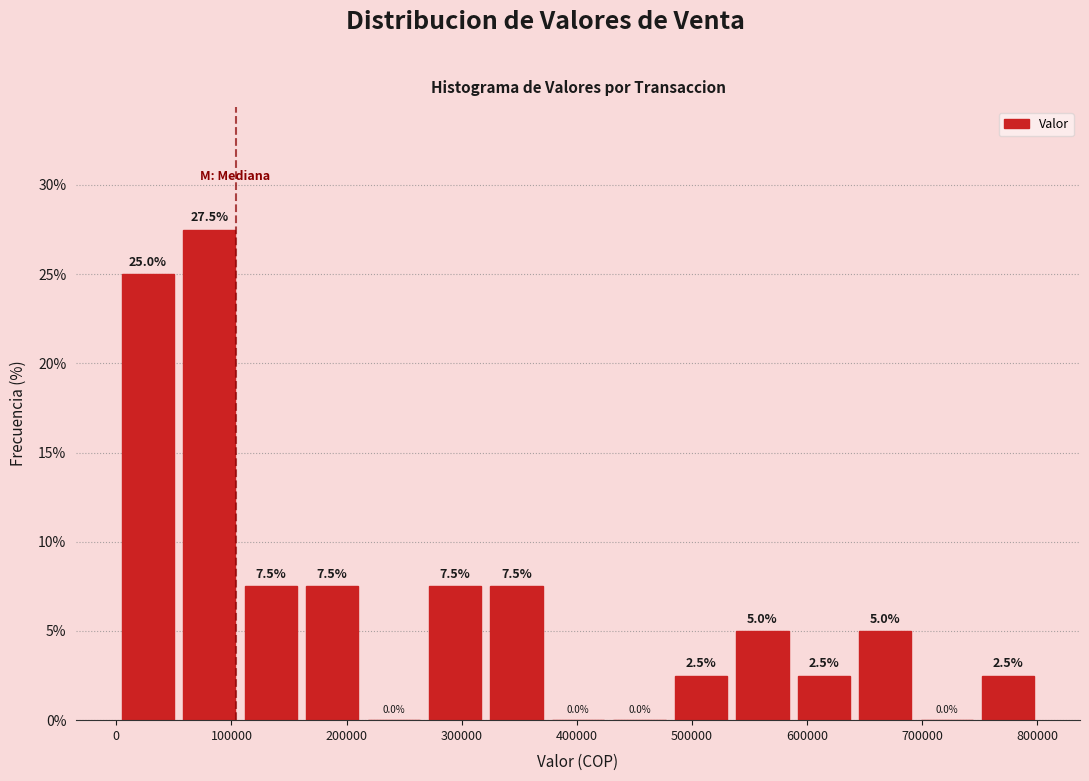

How tall is the bar that spans 480000 to 530000 on the x-axis? The bar edges are not printed on the chart, so give them approximately, as read against the axis.

2.5